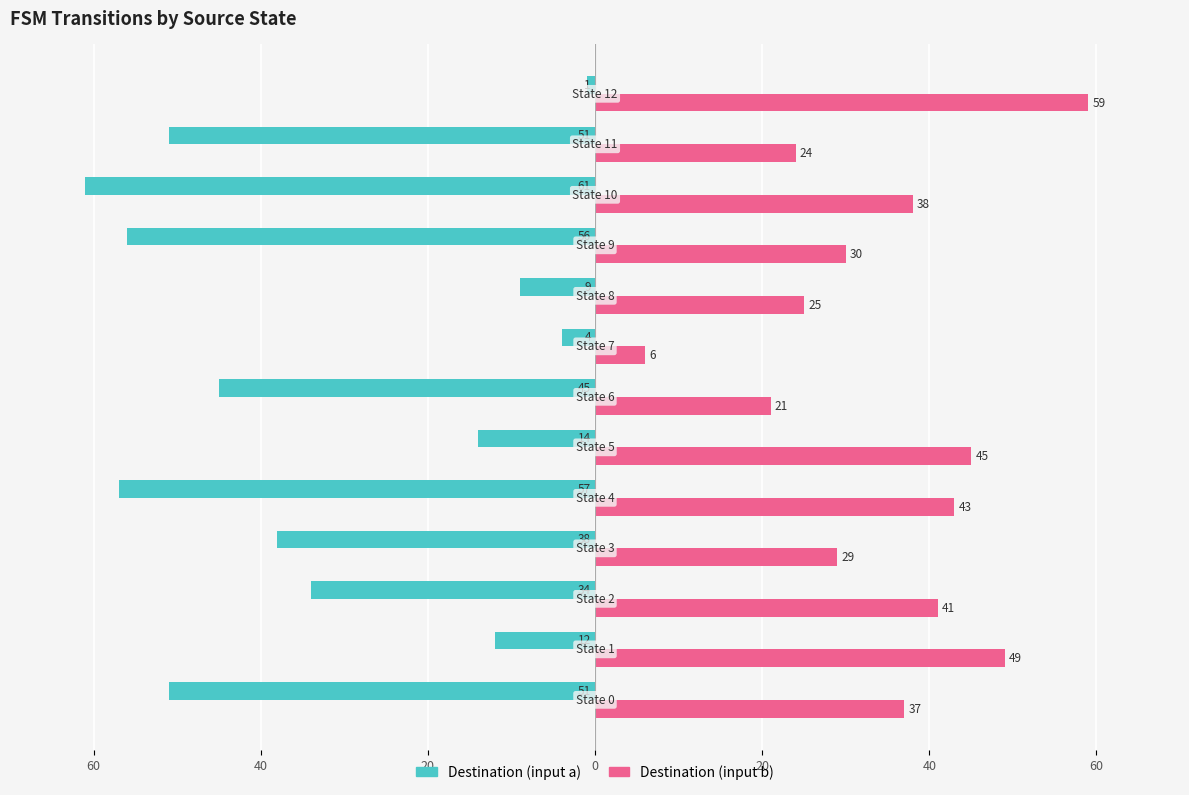

What are all the series names shown in the legend?

Destination (input a), Destination (input b)